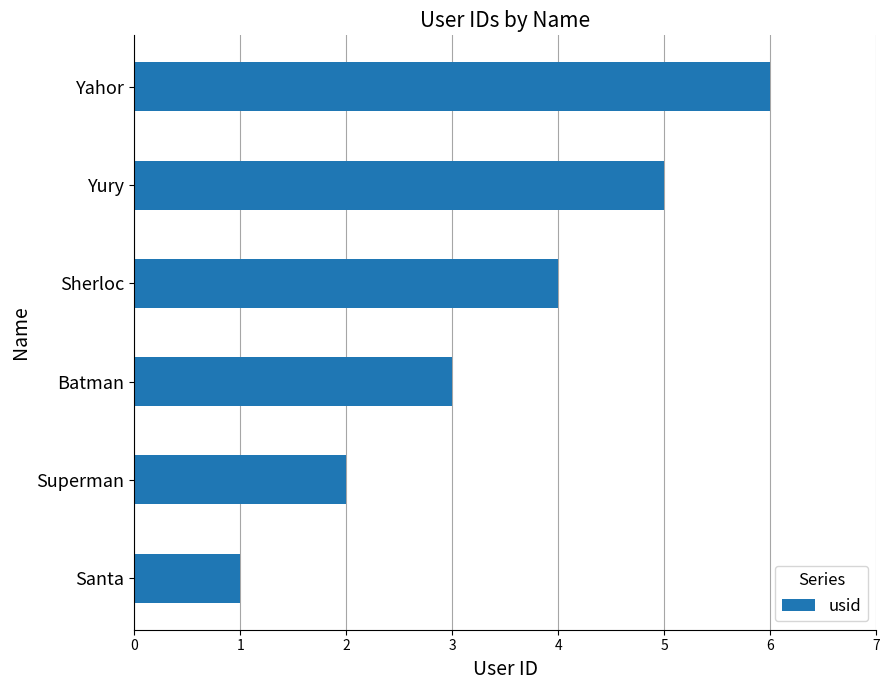

The chart shows a value of 4 at Yahor. True or false?

False